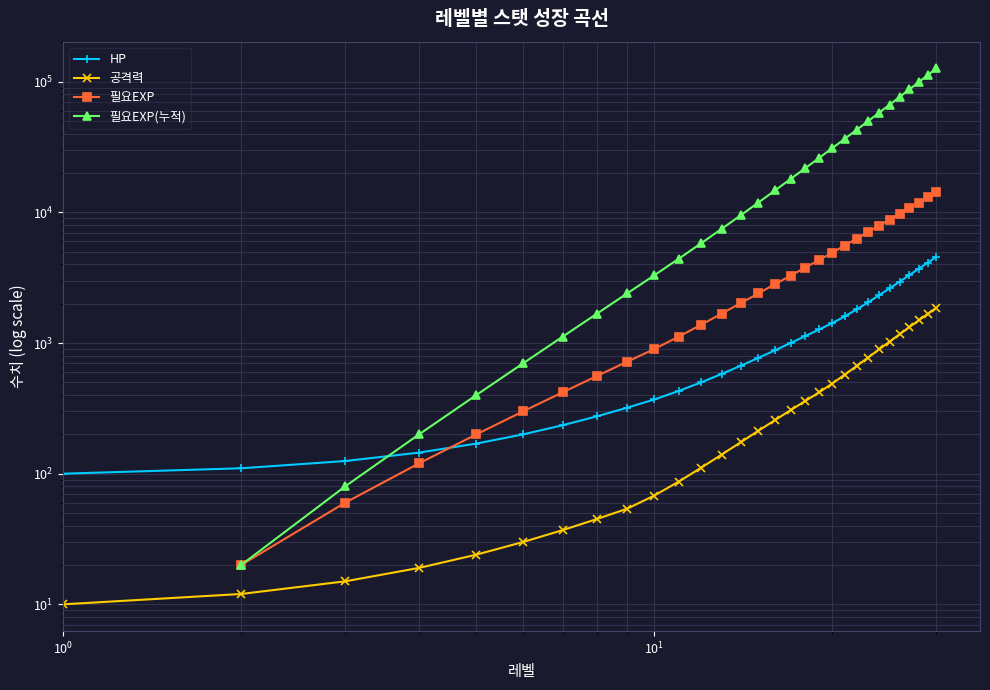

How many values in the 필요EXP series exceed 2820?

14